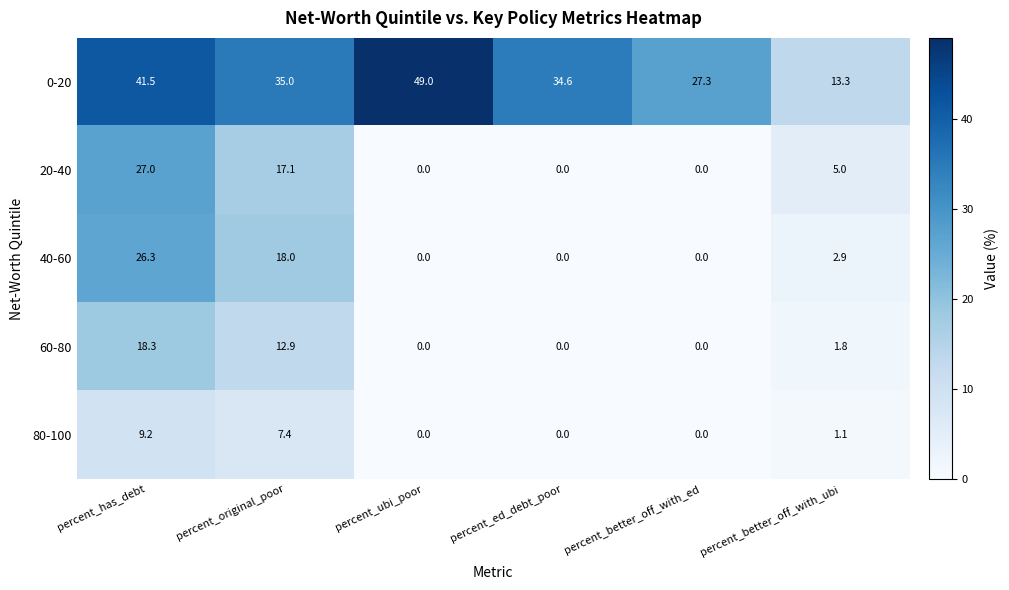

Where does the 20-40 series first go above 5?

percent_has_debt